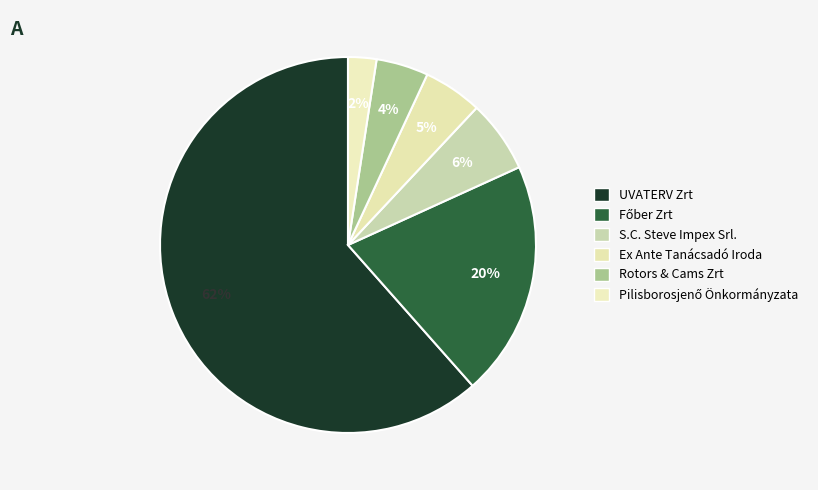

To the nearest percent, what is the average slice percentage?

17%